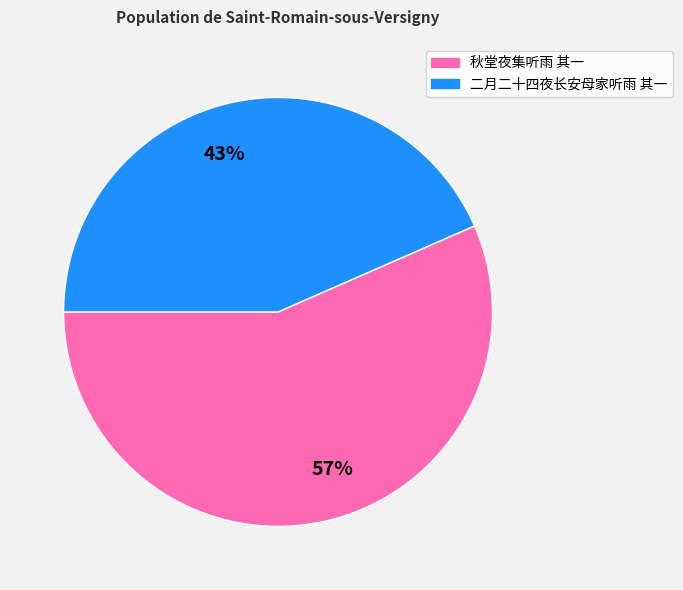

Is it true that 57% is 42% of the pie?

False